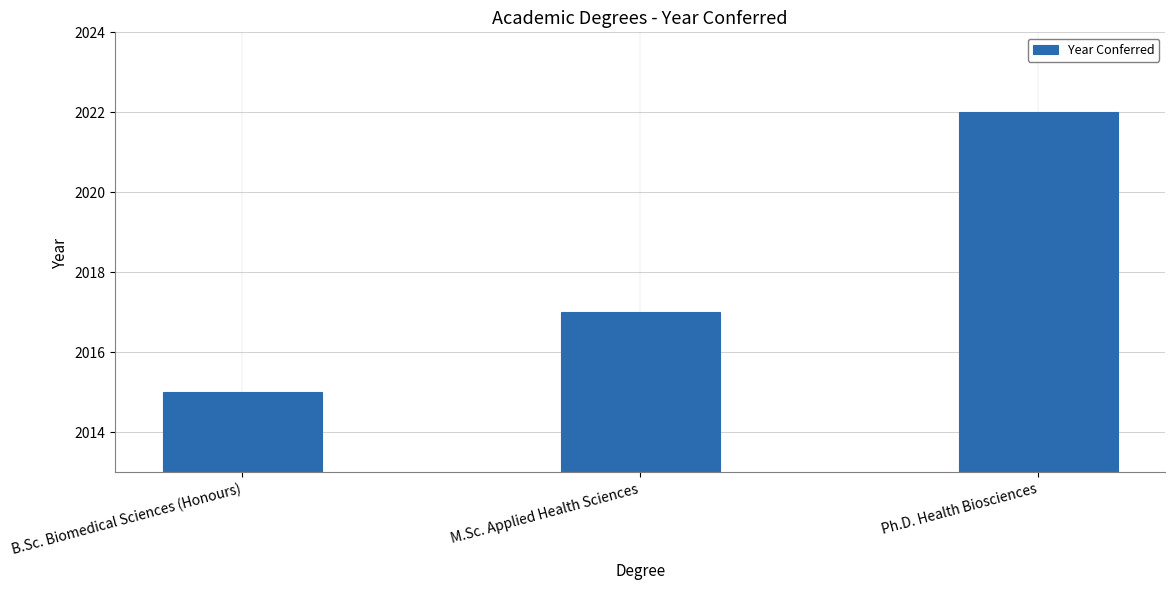

Rank the categories by value from lowest to highest.

B.Sc. Biomedical Sciences (Honours), M.Sc. Applied Health Sciences, Ph.D. Health Biosciences